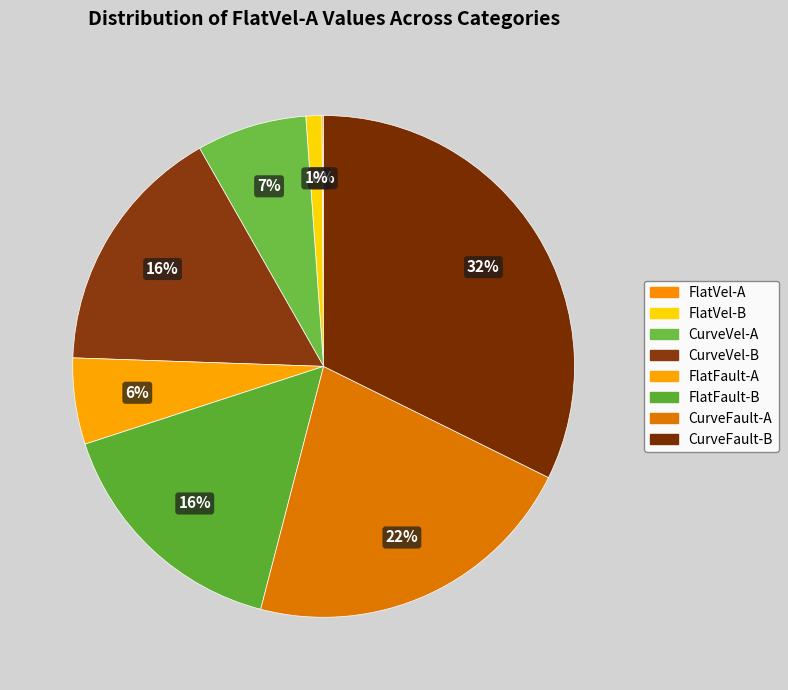

True or false: CurveVel-B accounts for 28% of the total.

False